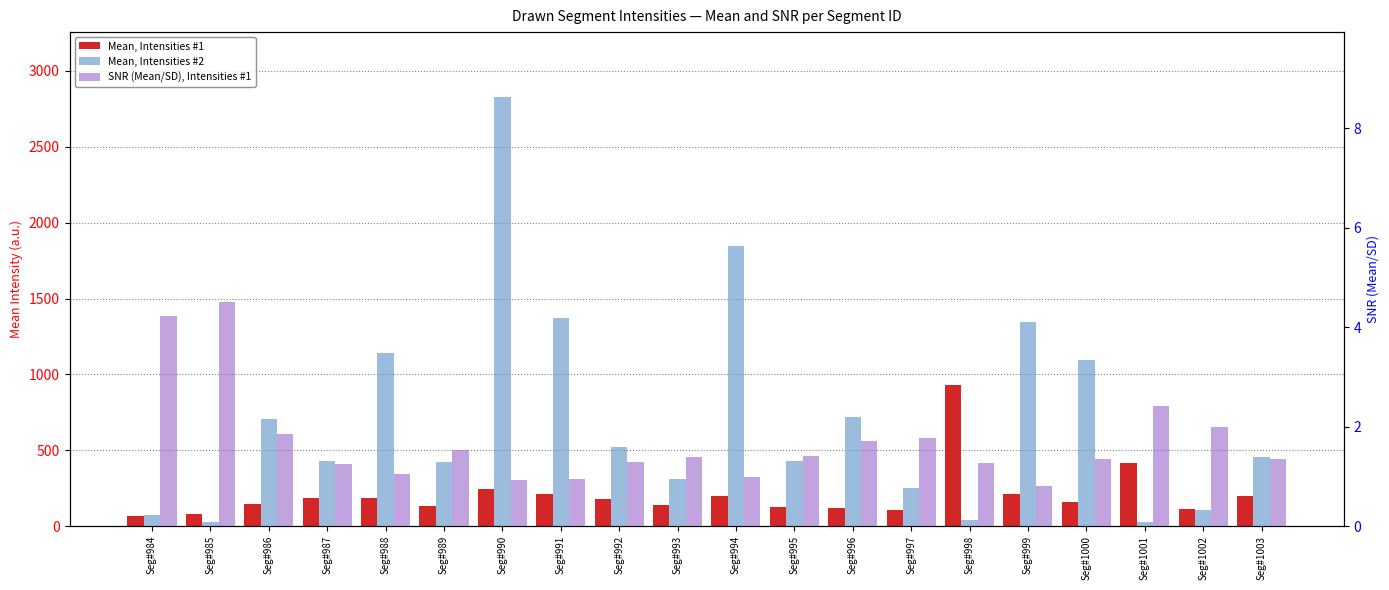

What is the lowest value of the Mean, Intensities #2 series?

26.7